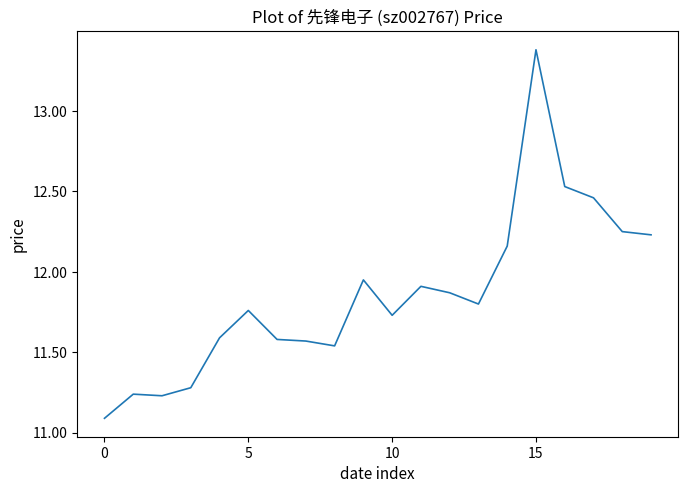

What is the greatest value displayed?

13.4